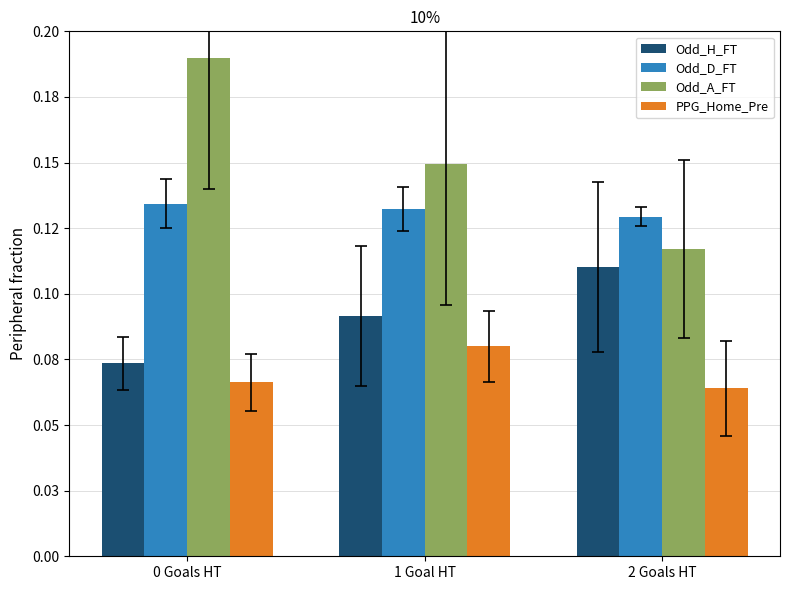

Does the chart contain stacked bars?

No